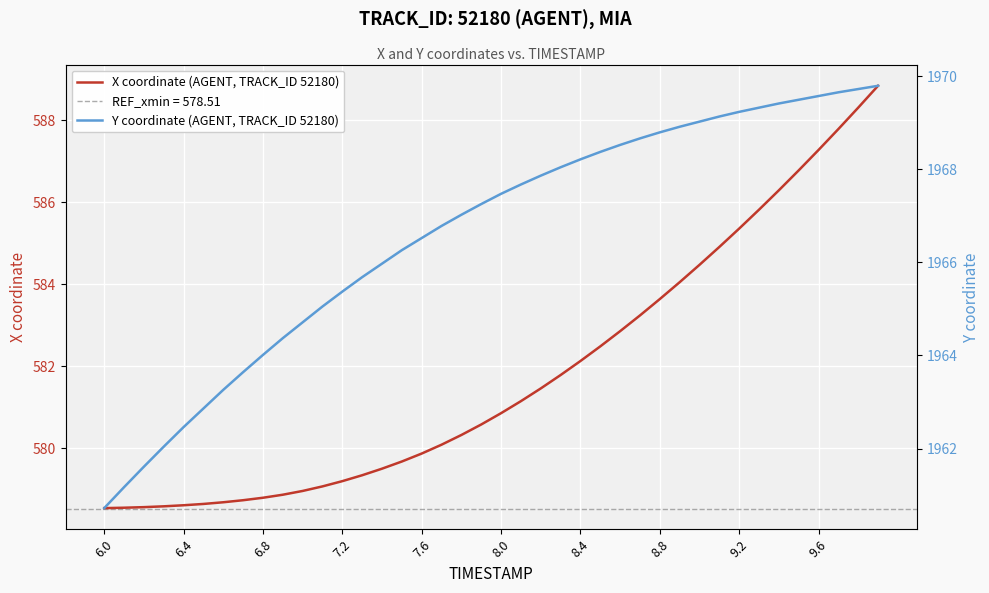

True or false: Y coordinate (AGENT, TRACK_ID 52180) has more than 1 points higher than both neighbors.

False